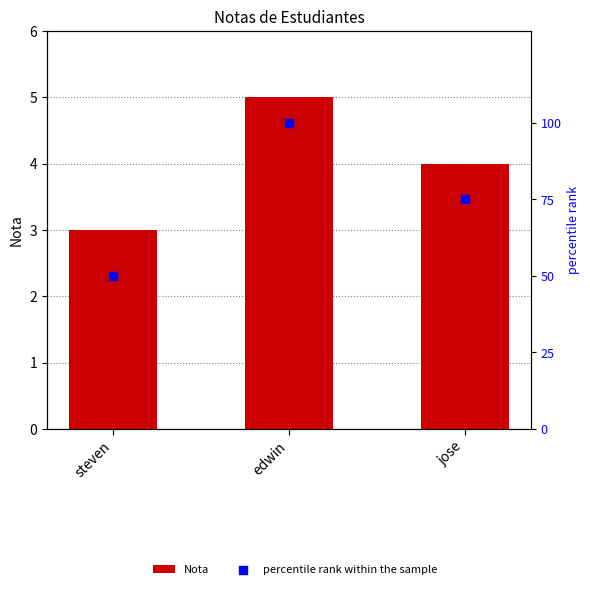

At which category is the sum across all series the highest?

edwin